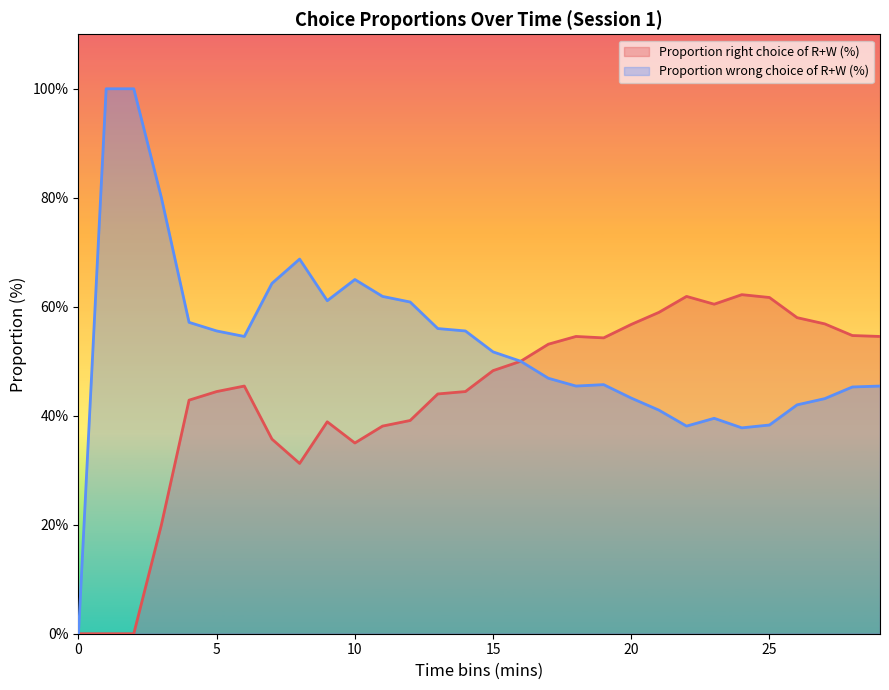

Reading right to left, extract all data points from this chart.

Proportion right choice of R+W (%): 54.5	54.7	56.9	58.0	61.7	62.2	60.5	61.9	59.0	56.8	54.3	54.5	53.1	50.0	48.3	44.4	44.0	39.1	38.1	35.0	38.9	31.2	35.7	45.5	44.4	42.9	20.0	0.0	0.0	0.0
Proportion wrong choice of R+W (%): 45.5	45.3	43.1	42.0	38.3	37.8	39.5	38.1	41.0	43.2	45.7	45.5	46.9	50.0	51.7	55.6	56.0	60.9	61.9	65.0	61.1	68.8	64.3	54.5	55.6	57.1	80.0	100.0	100.0	0.0